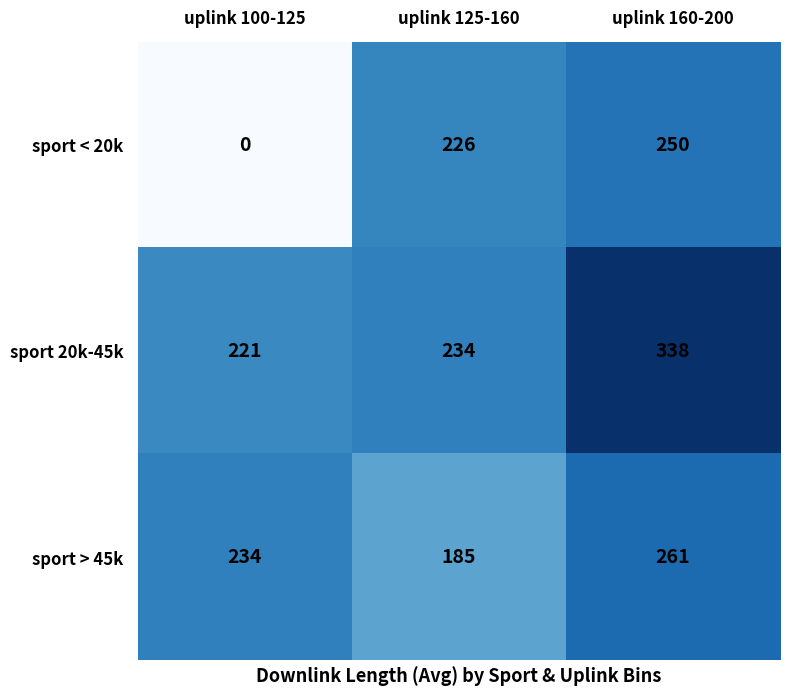

Which series changed the most between uplink 125-160 and uplink 160-200?

sport 20k-45k